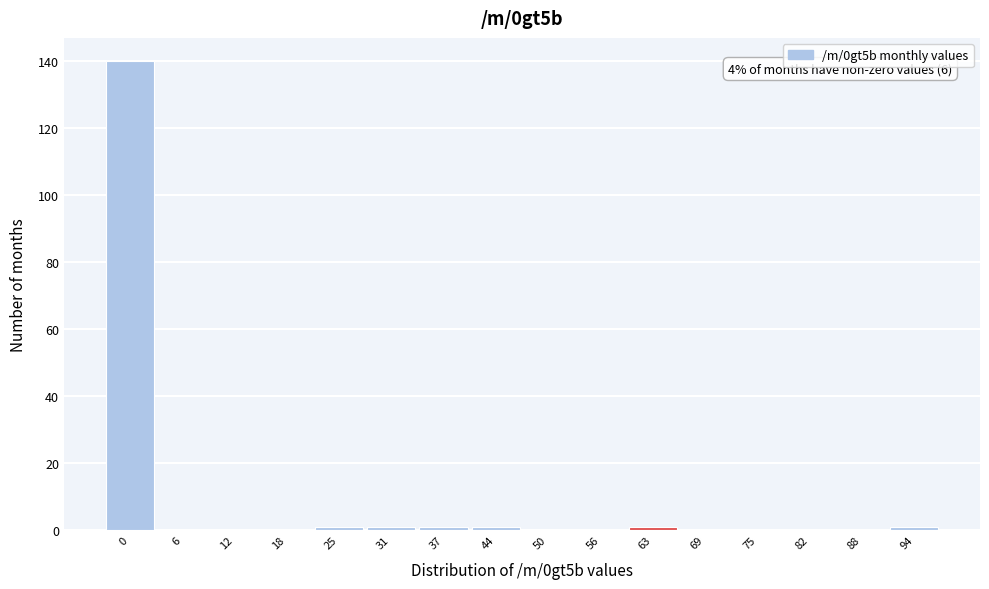

Reading left to right, list all the values displayed in this chart.

0=140	6=0	12=0	18=0	25=1	31=1	37=1	44=1	50=0	56=0	63=1	69=0	75=0	82=0	88=0	94=1